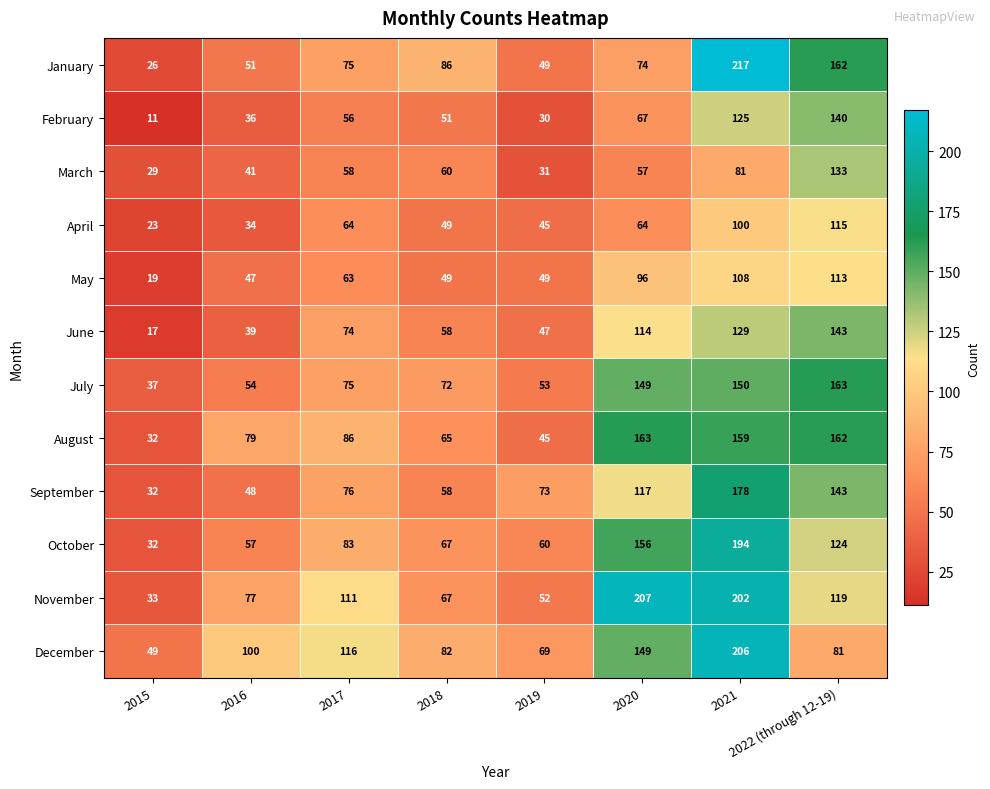

The March series shows 15 at 2017. True or false?

False